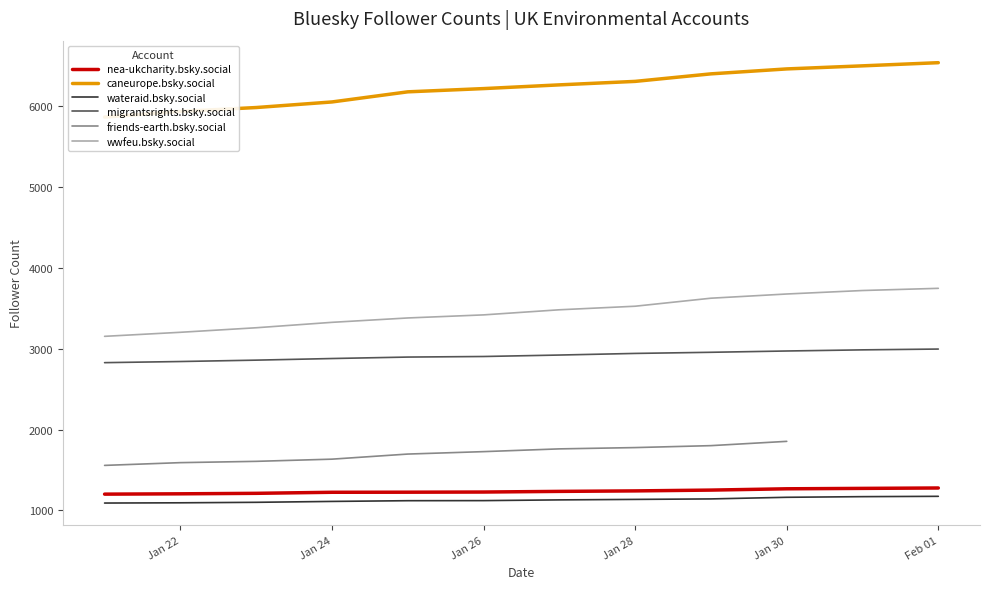

How many values in the migrantsrights.bsky.social series are below 2920?

6